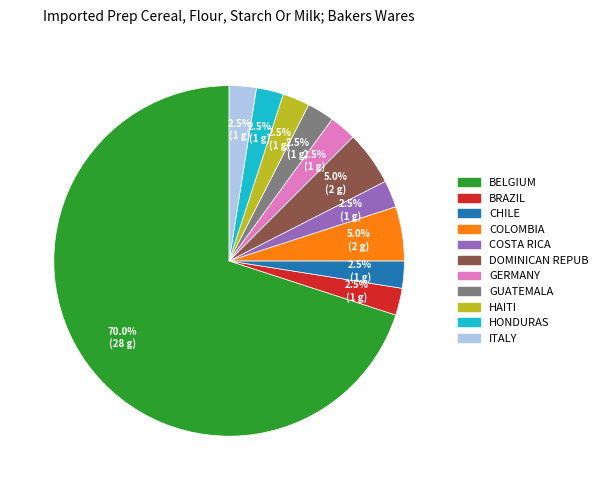

Which slice is the largest?

BELGIUM